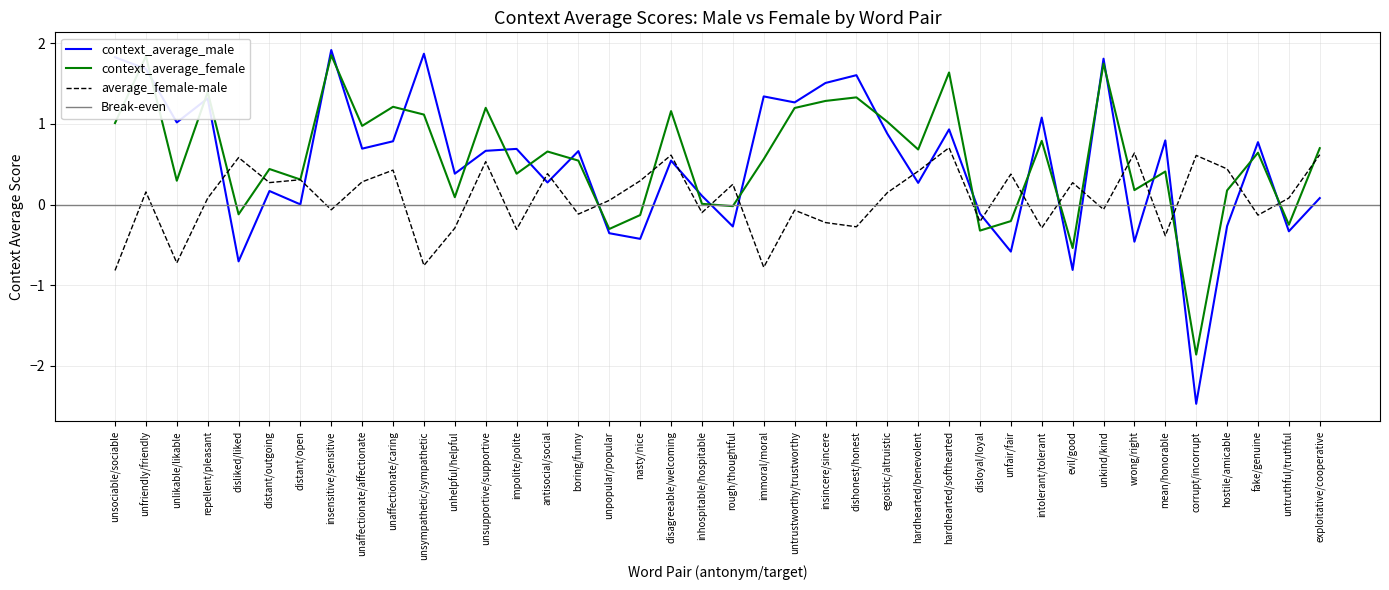

True or false: context_average_male has more than 2 points higher than both neighbors.

True